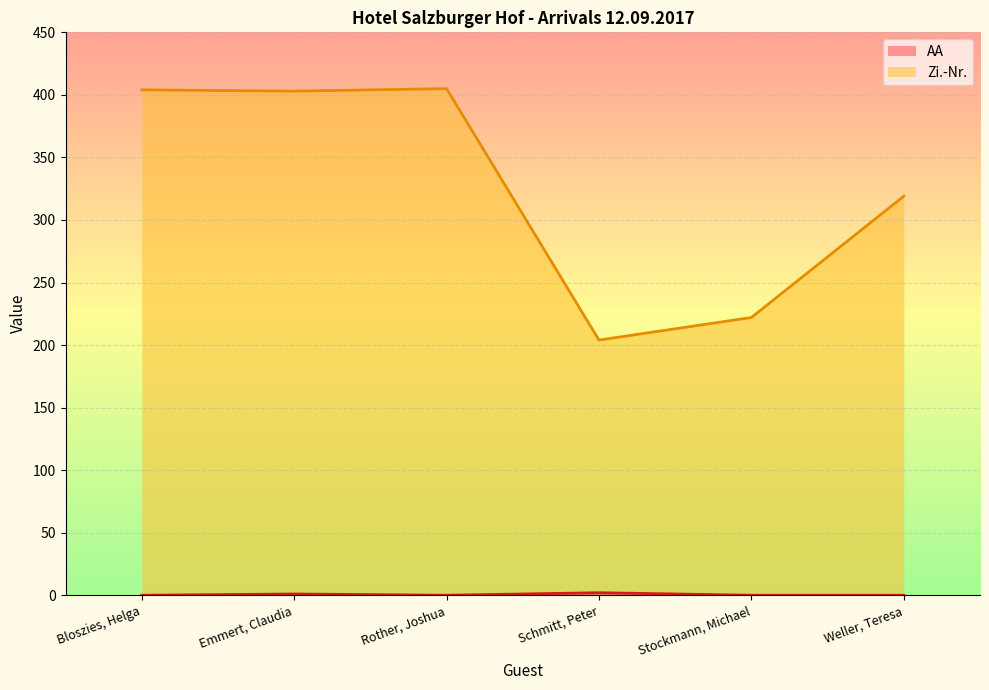

True or false: AA and Zi.-Nr. cross at least once.

False